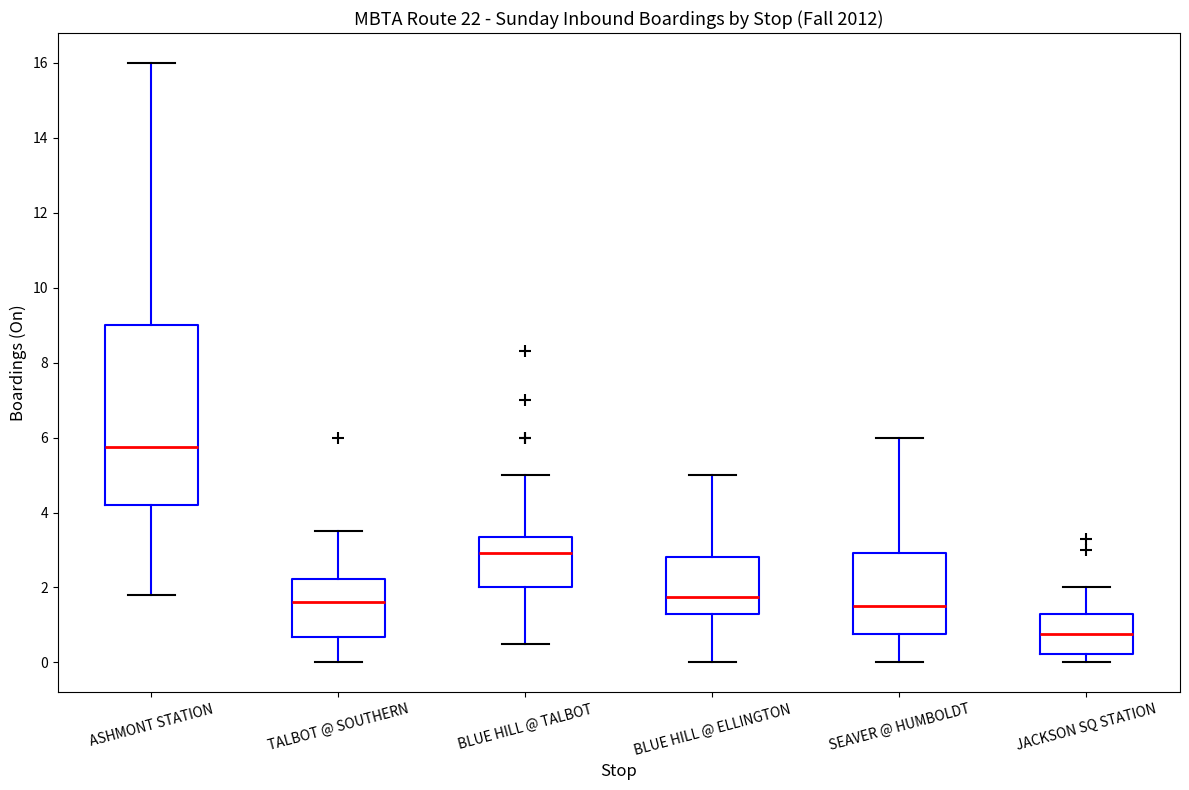

Reading left to right, transcribe this box plot: for each box, give where its median line is, the range the box spans, and where its two whiskers end, as read against the y-axis. The values are not printed on the chart, so give them approximately, as read against the axis.

ASHMONT STATION: median 5.8, box 4.2 to 9.0, whiskers 1.8 to 16.0
TALBOT @ SOUTHERN: median 1.6, box 0.6 to 2.2, whiskers 0.0 to 3.6
BLUE HILL @ TALBOT: median 3.0, box 2.0 to 3.4, whiskers 0.6 to 5.0
BLUE HILL @ ELLINGTON: median 1.8, box 1.4 to 2.8, whiskers 0.0 to 5.0
SEAVER @ HUMBOLDT: median 1.6, box 0.8 to 3.0, whiskers 0.0 to 6.0
JACKSON SQ STATION: median 0.8, box 0.2 to 1.4, whiskers 0.0 to 2.0